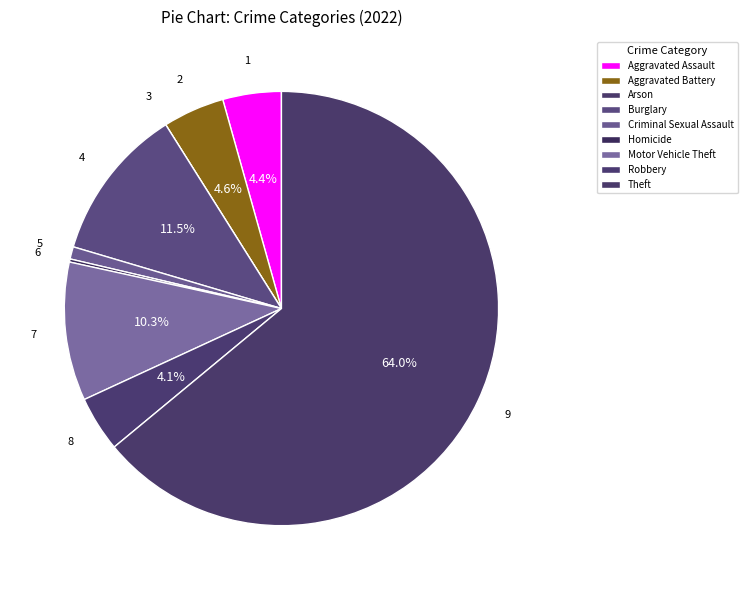

Is it true that Burglary is 19% of the pie?

False